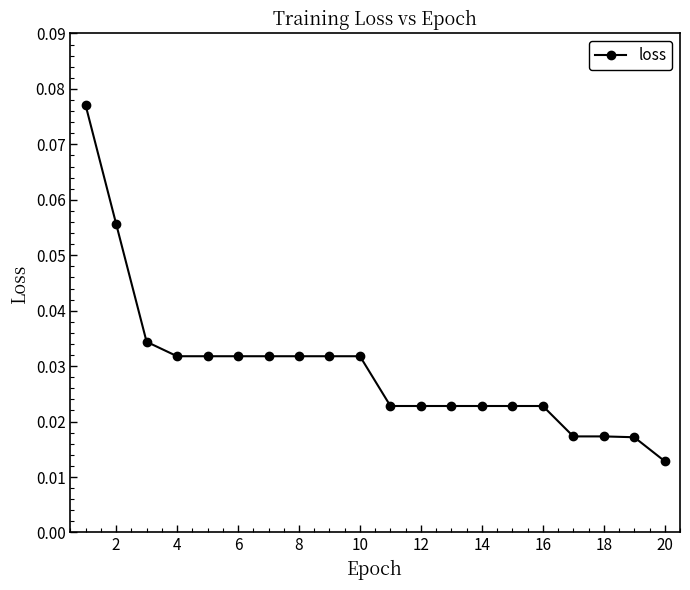

How many lines are shown in the chart?

1